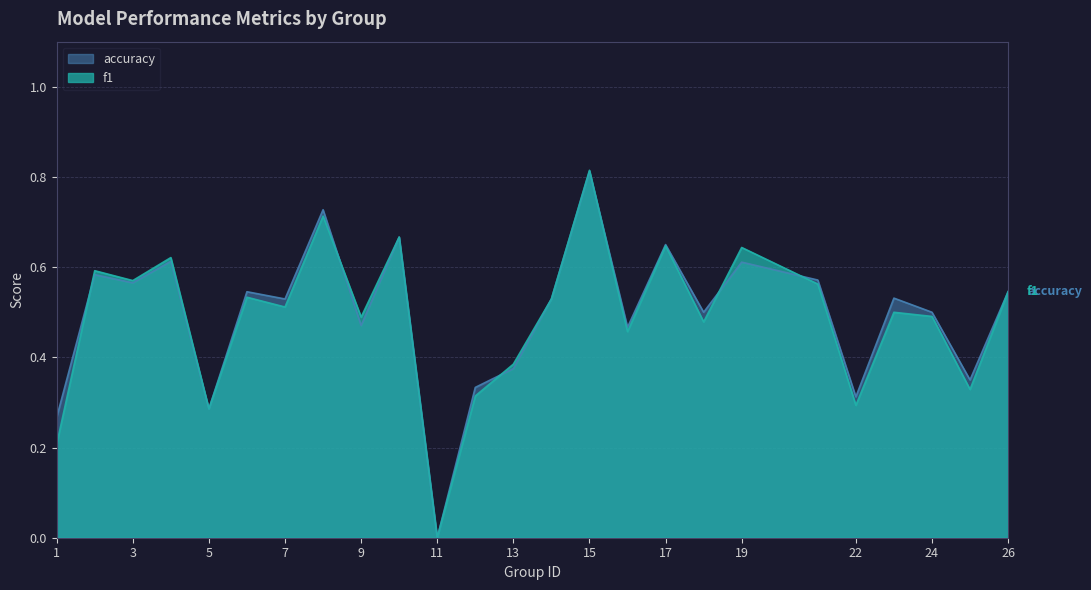

How many interior local valleys does the accuracy series have?

9